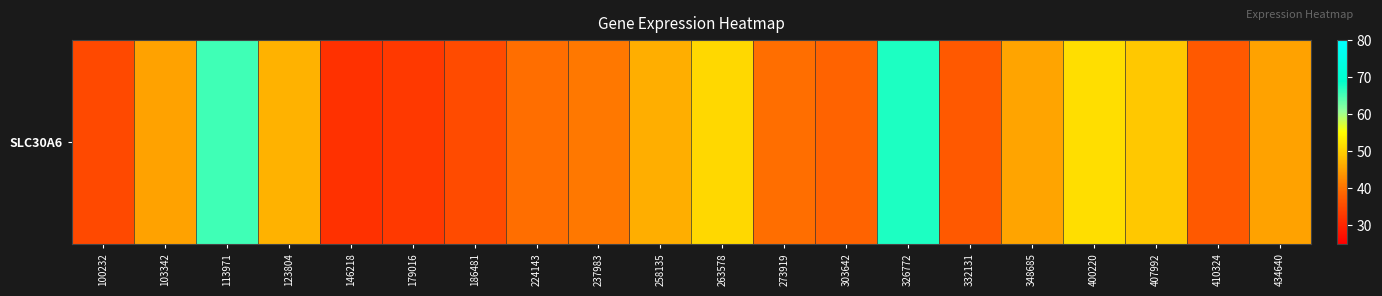

Count the number of categories in the chart.

20